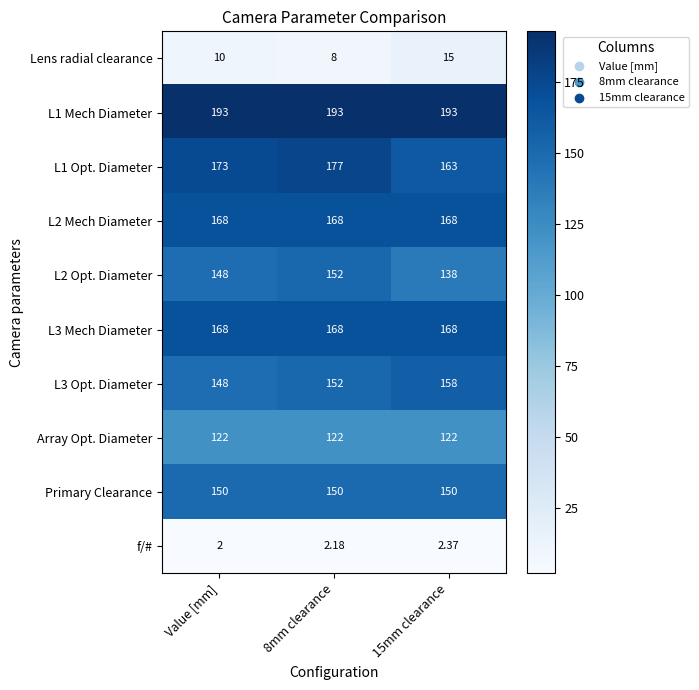

Is the value of L2 Opt. Diameter at 15mm clearance greater than the value of f/# at 15mm clearance?

Yes